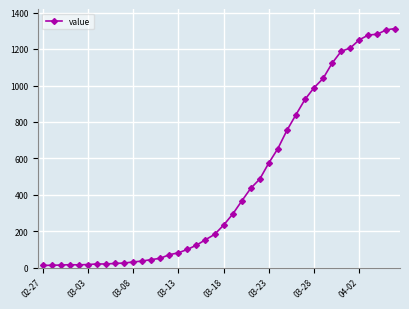

What is the greatest value displayed?

1313